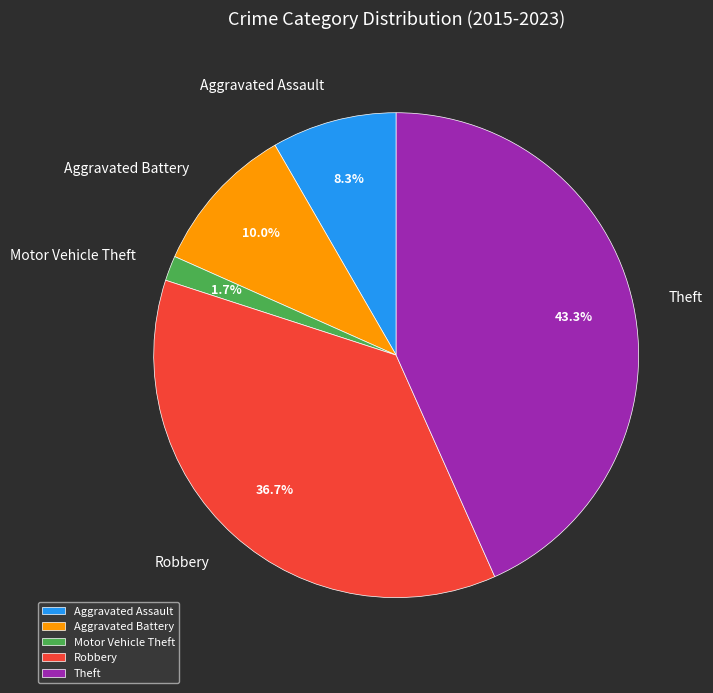

To the nearest percent, what portion does Aggravated Assault represent?

8%